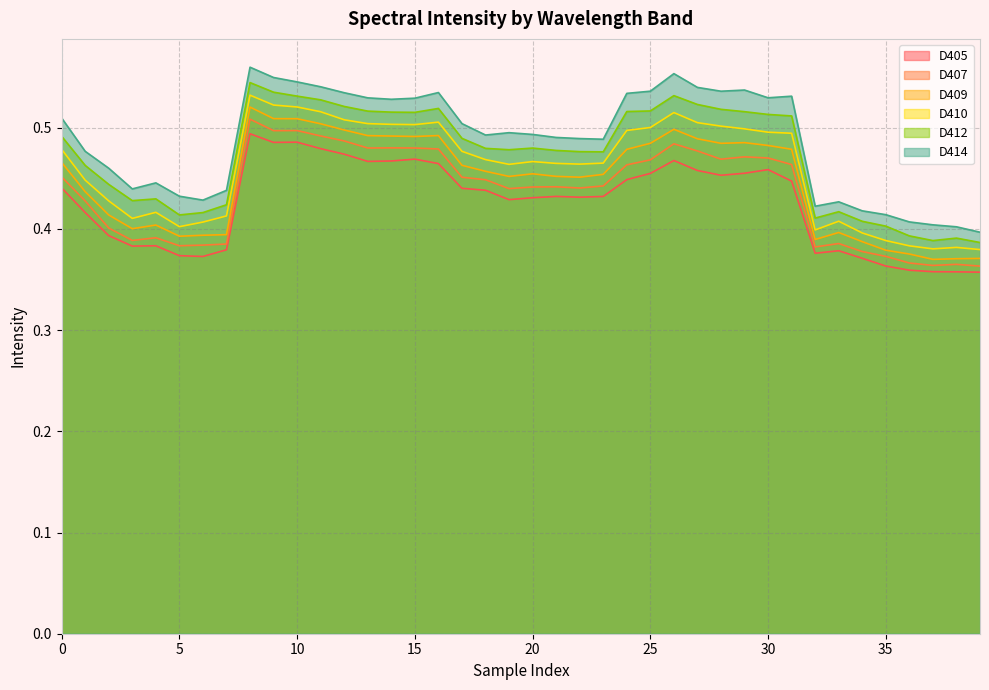

What is the minimum value shown in the chart?

0.4